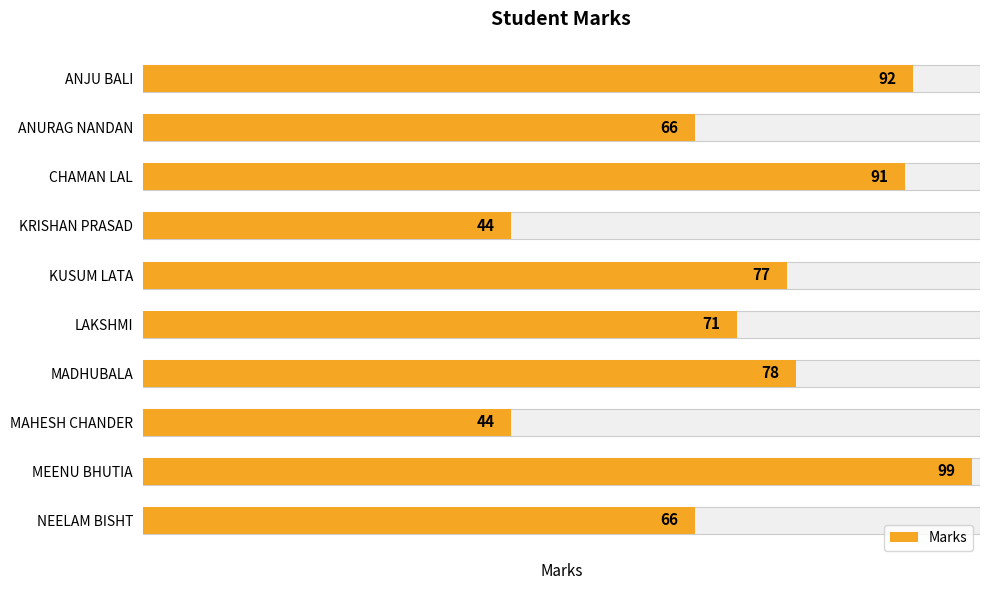

What is the value of the 8th bar from the left?

44